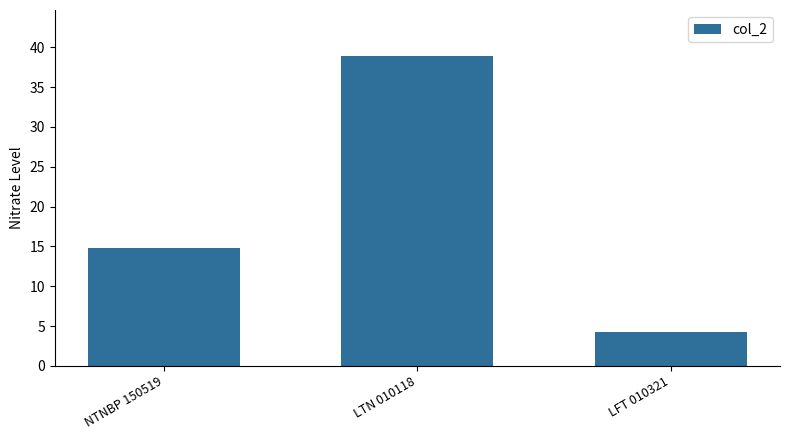

Rank the categories by value from highest to lowest.

LTN 010118, NTNBP 150519, LFT 010321